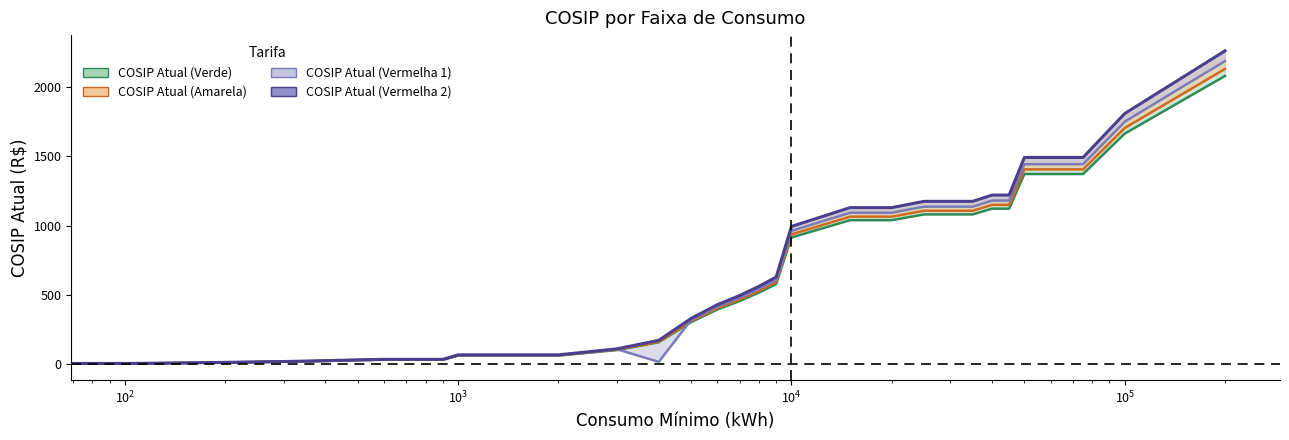

What is the sum of all values?

19427.9